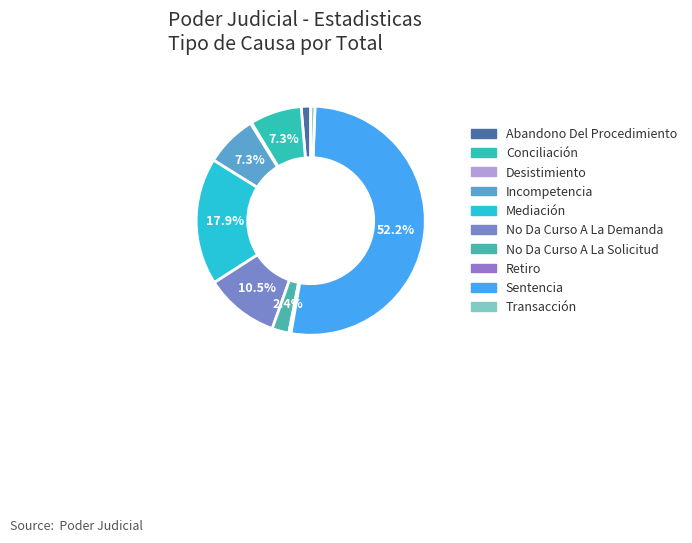

Count the number of slices in the pie.

10